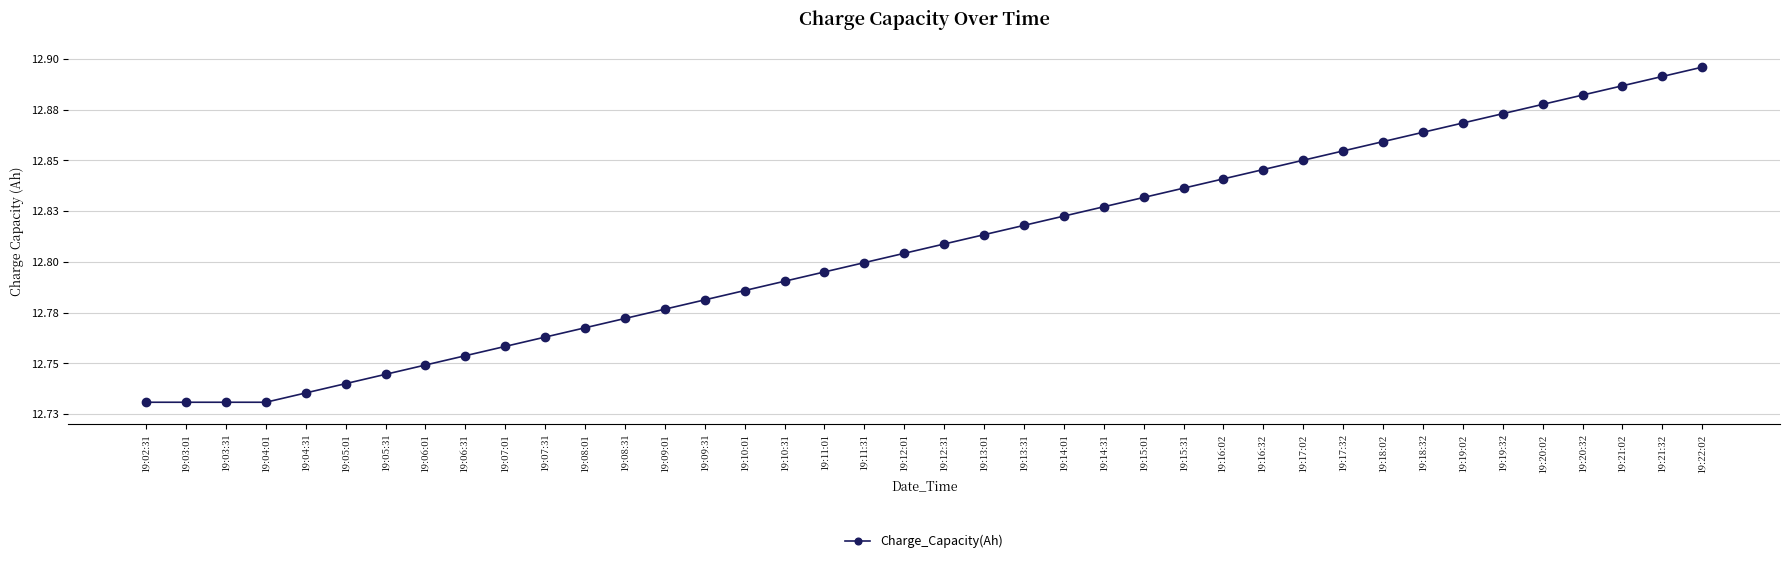

What position from the left is 19:13:31?

23